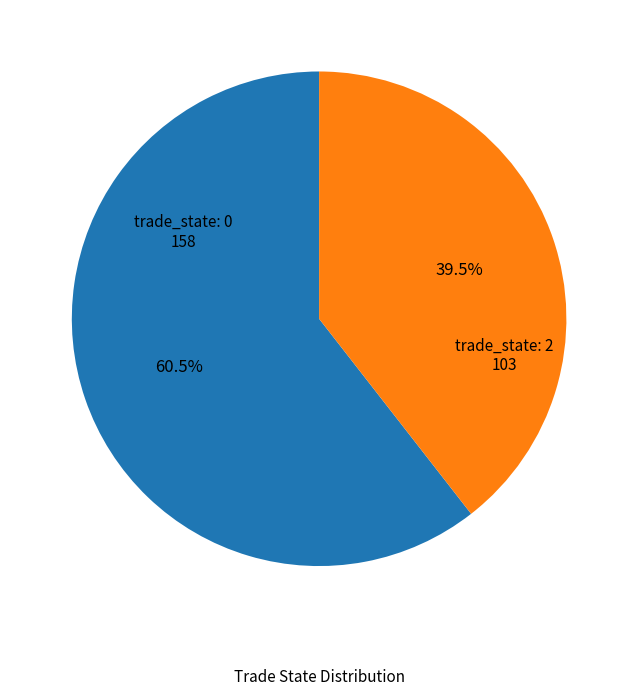

Is there a majority slice in this chart?

Yes